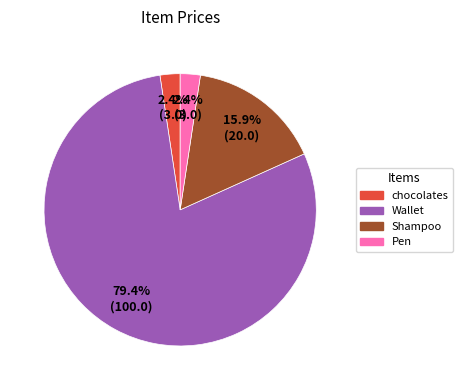

How many segments does this pie chart have?

4